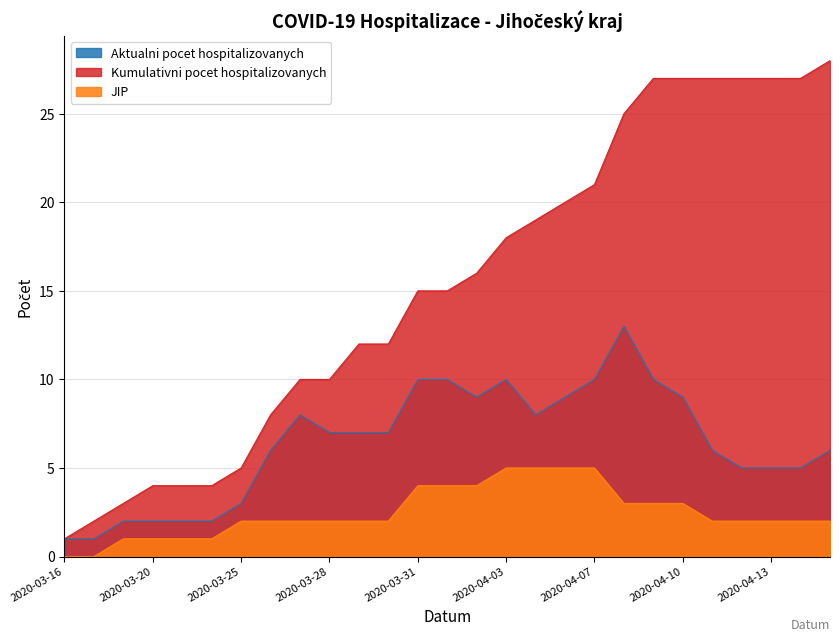

Which series changed the most between 2020-04-08 and 2020-04-13?

Aktualni pocet hospitalizovanych